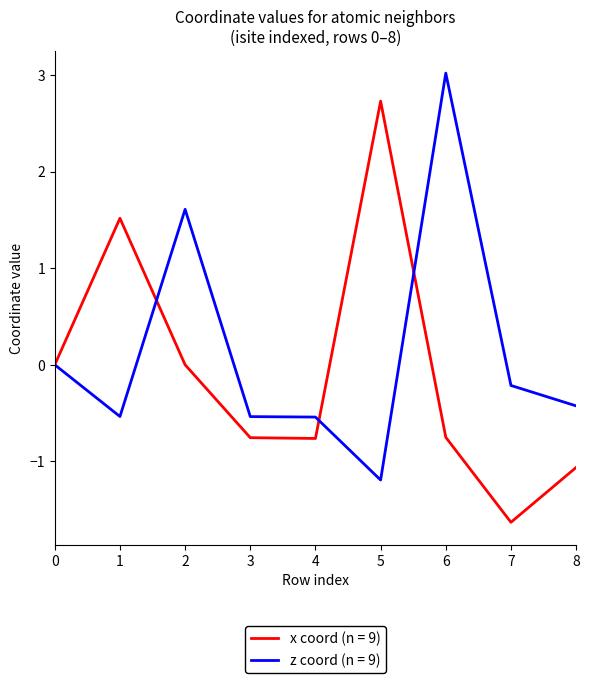

Which category has the highest value in the x coord (n = 9) series?

5